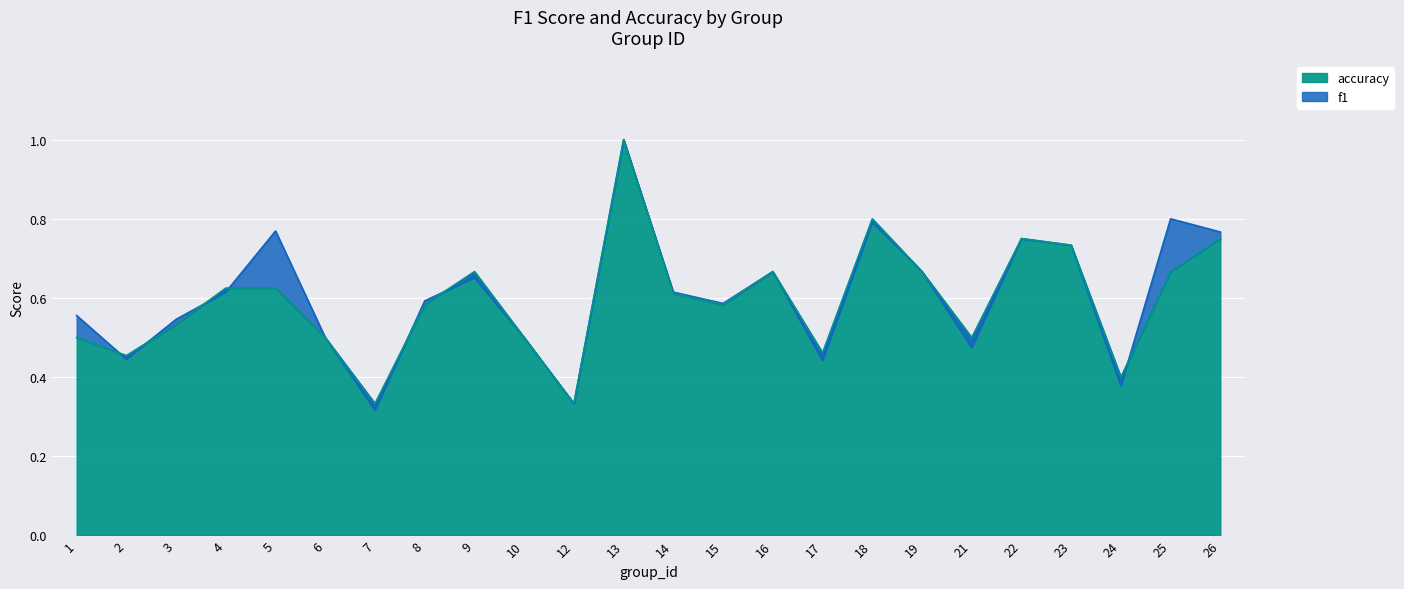

What is the approximate value of accuracy at 8?

0.6